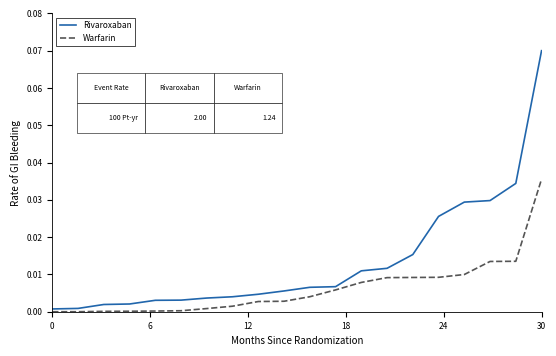

List the series in order of their overall mean, highest first.

Rivaroxaban, Warfarin